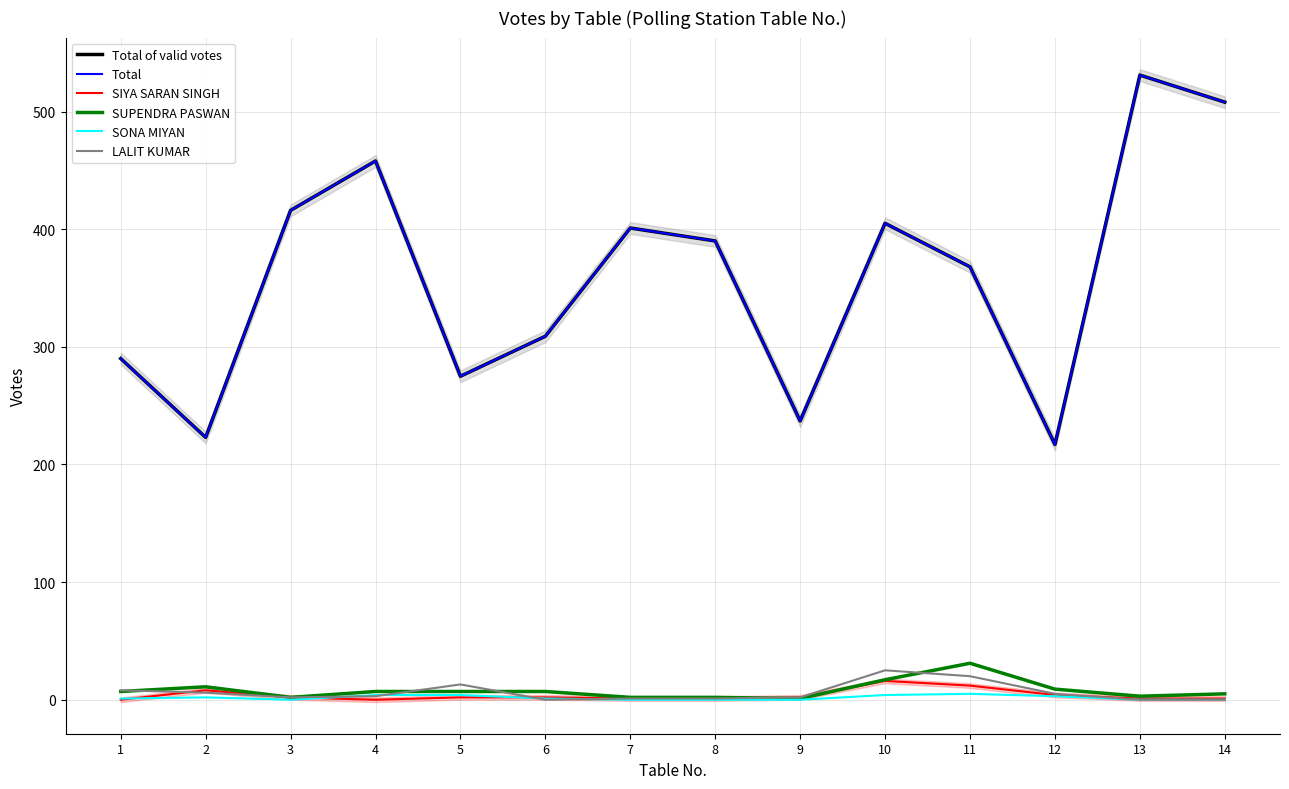

How many interior local peaks does the SONA MIYAN series have?

2